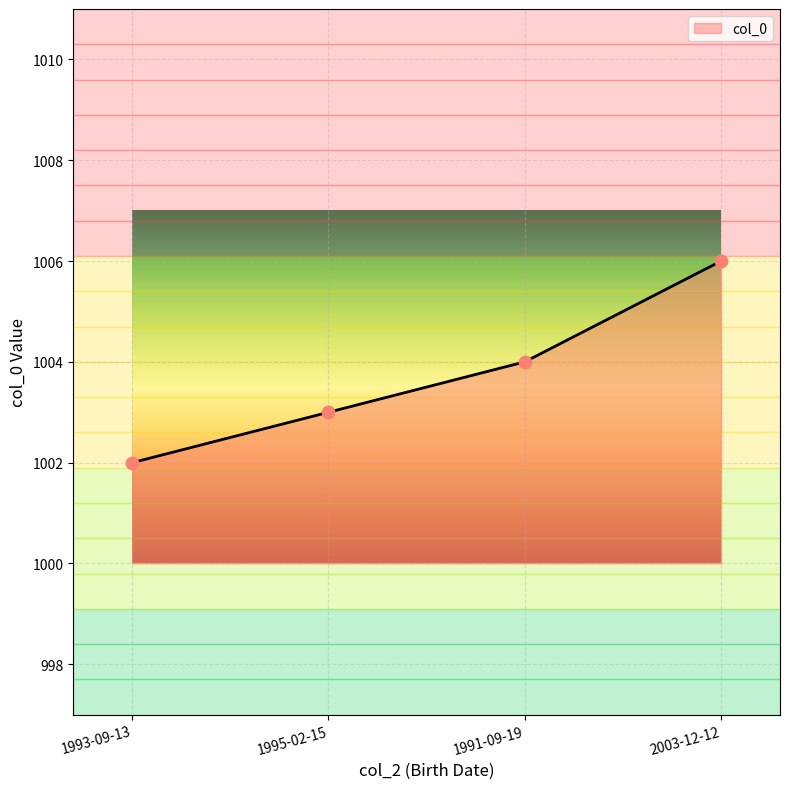

Between 2003-12-12 and 1991-09-19, which is larger?

2003-12-12